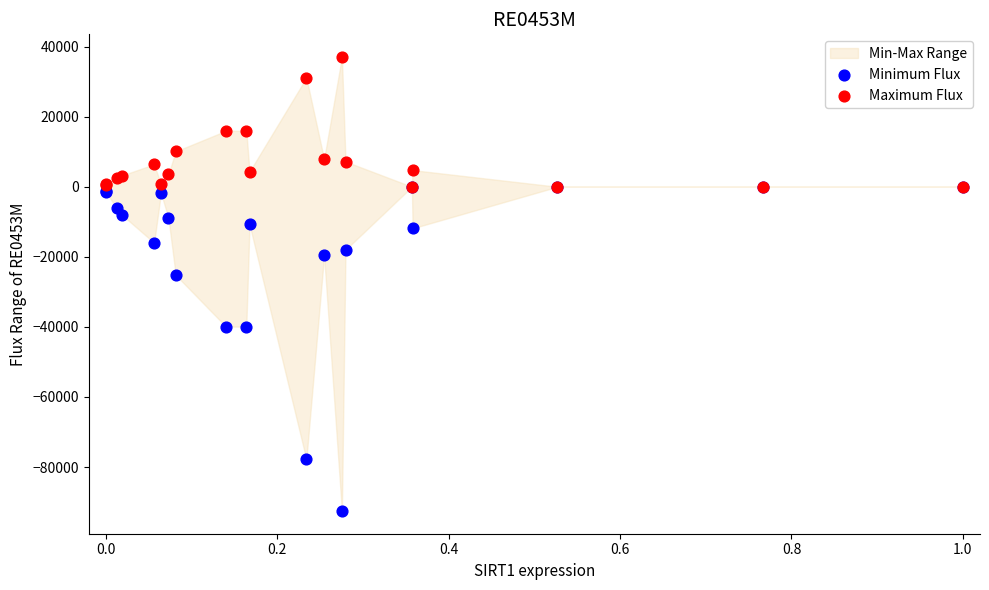

Which series reaches the maximum Y coordinate?

Maximum Flux